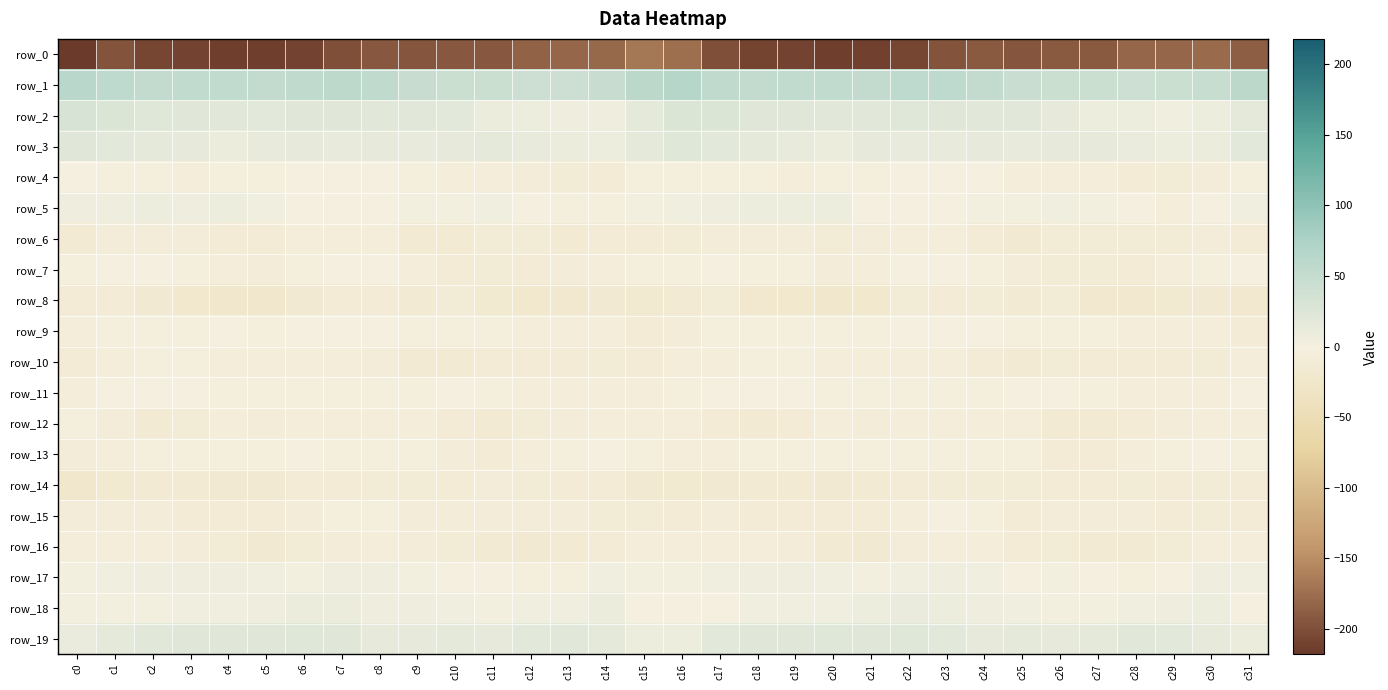

What is the approximate value of row_4 at c3?

-5.9